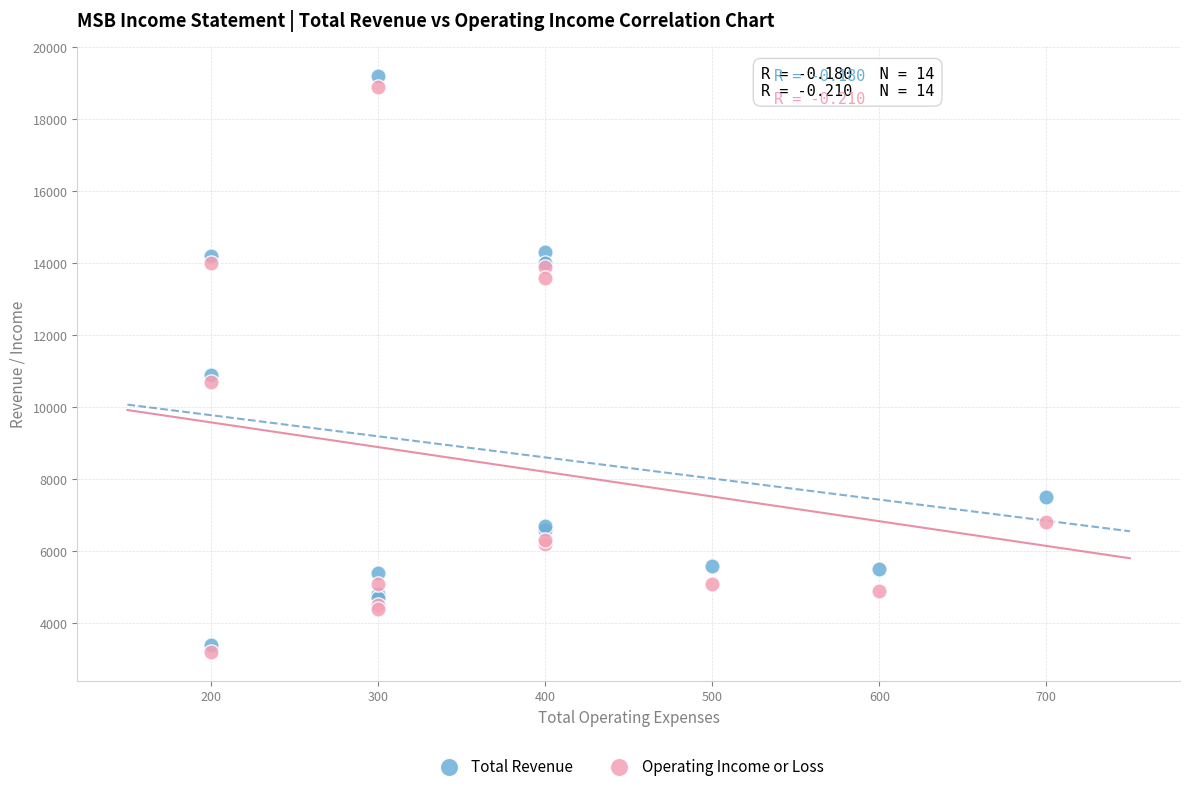

Which series contains the highest Y value?

Total Revenue